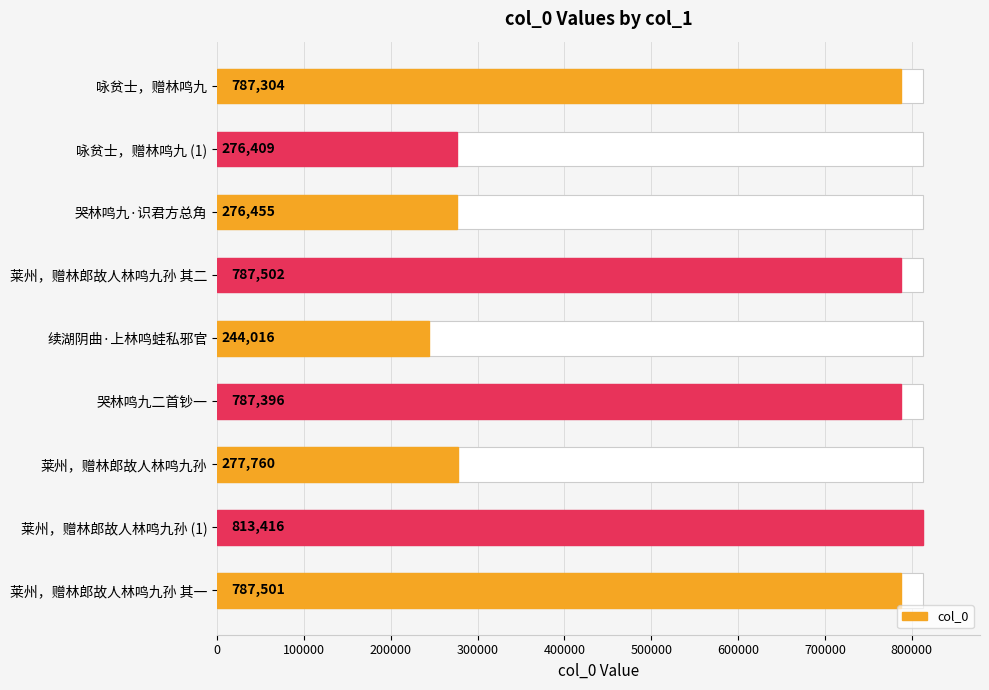

What is the difference between the maximum and minimum values?

569400